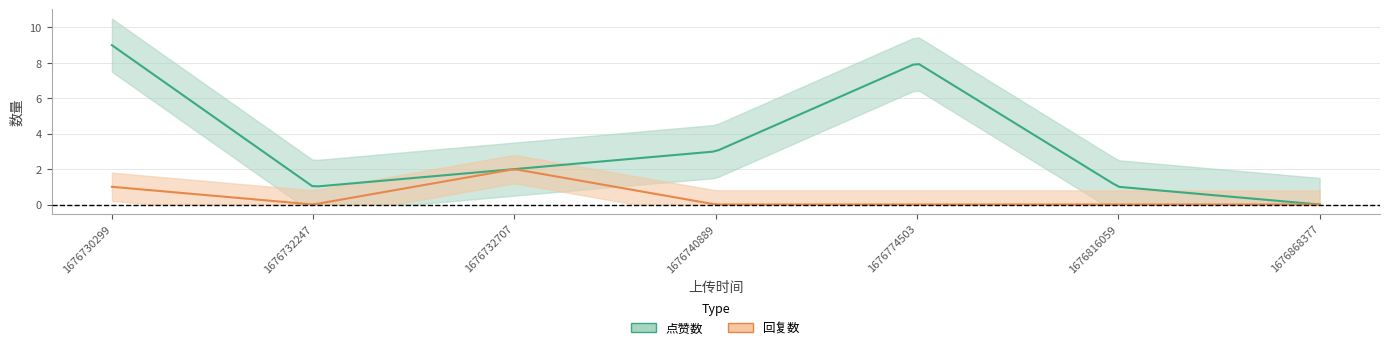

True or false: 回复数 and 点赞数 cross at least once.

False